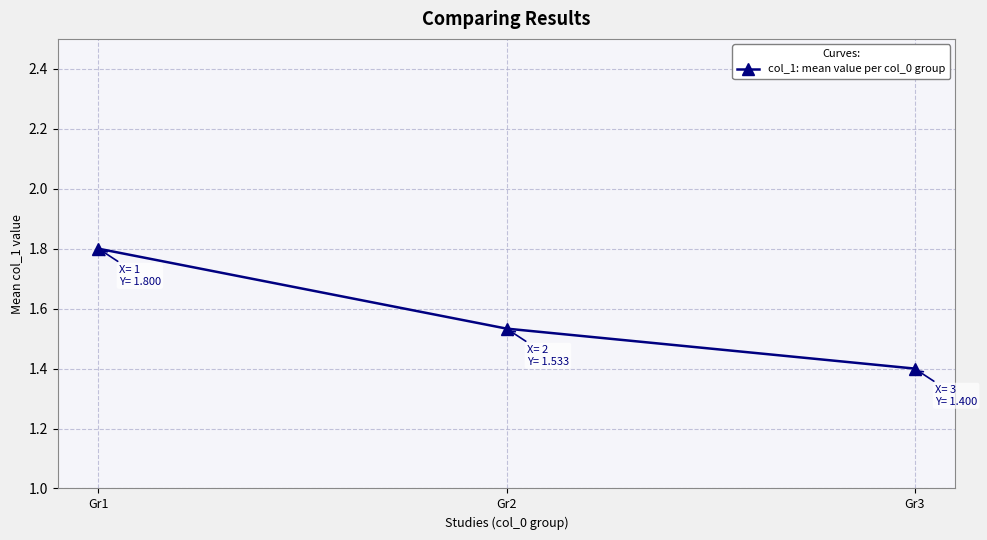

List the labels in order of value, largest first.

Gr1, Gr2, Gr3